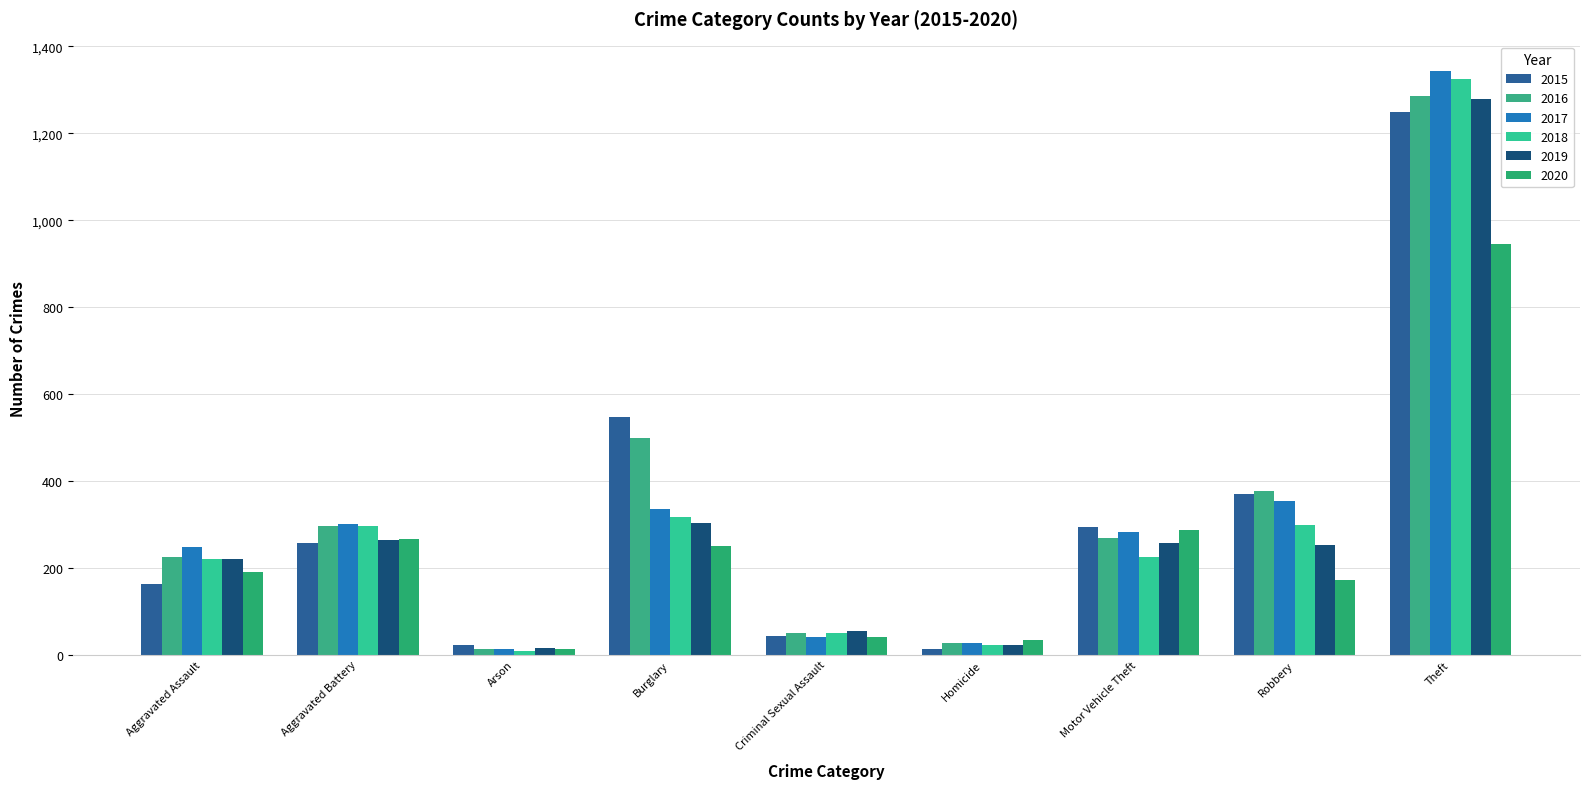

At which label does 2015 first exceed 257?

Burglary